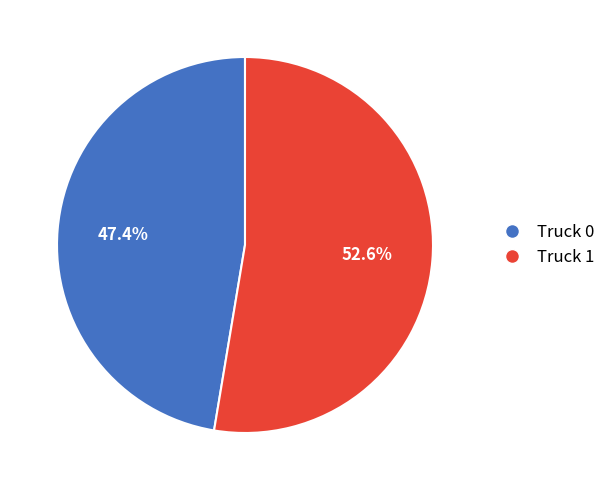

What is the largest slice in the pie chart?

Truck 1